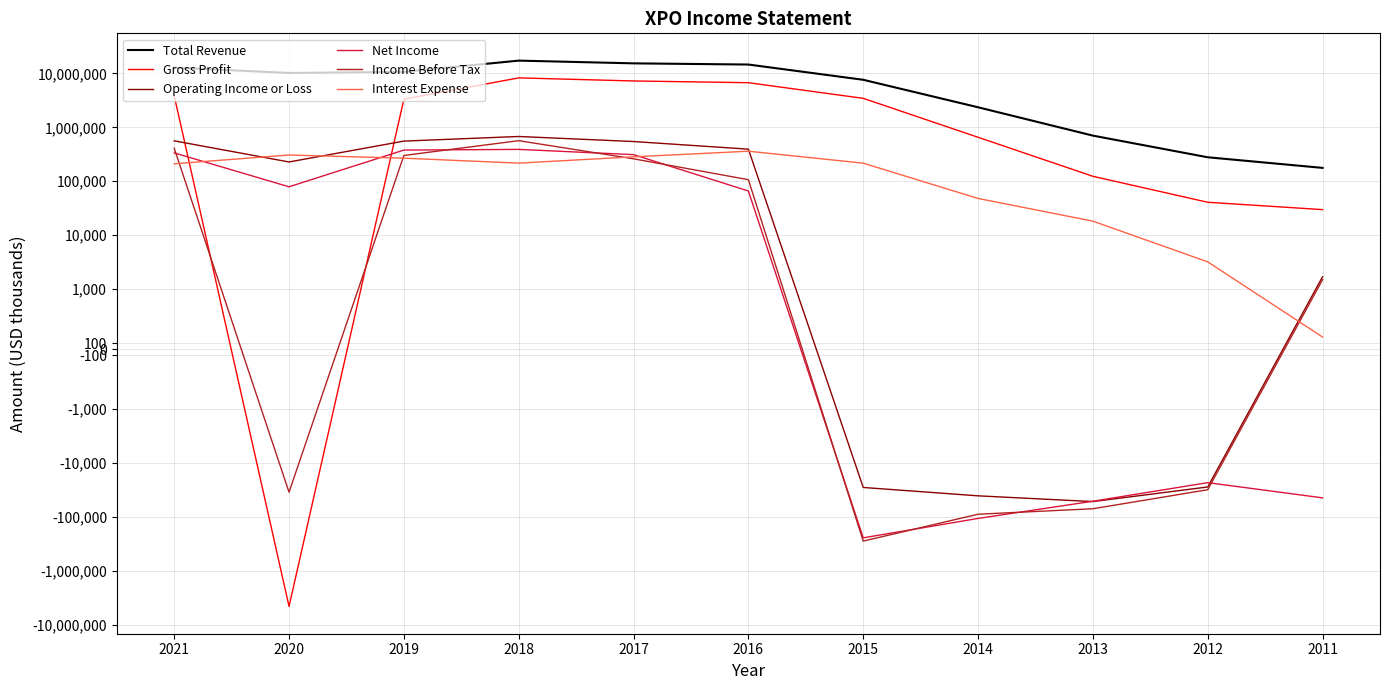

Count the number of data series in this chart.

6